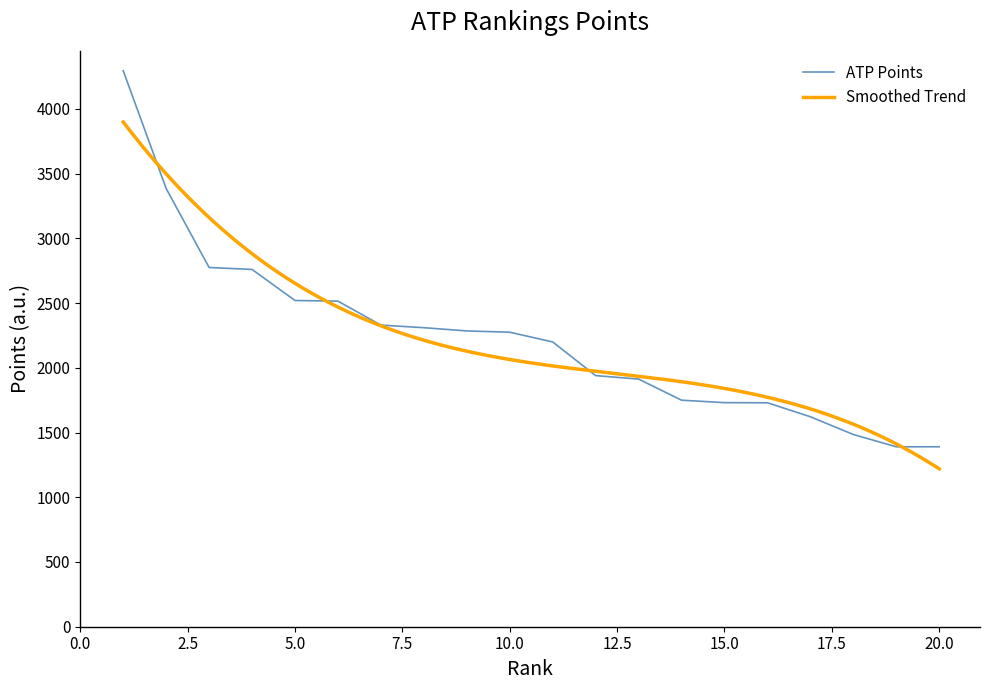

Does the chart display data point markers on the line(s)?

No